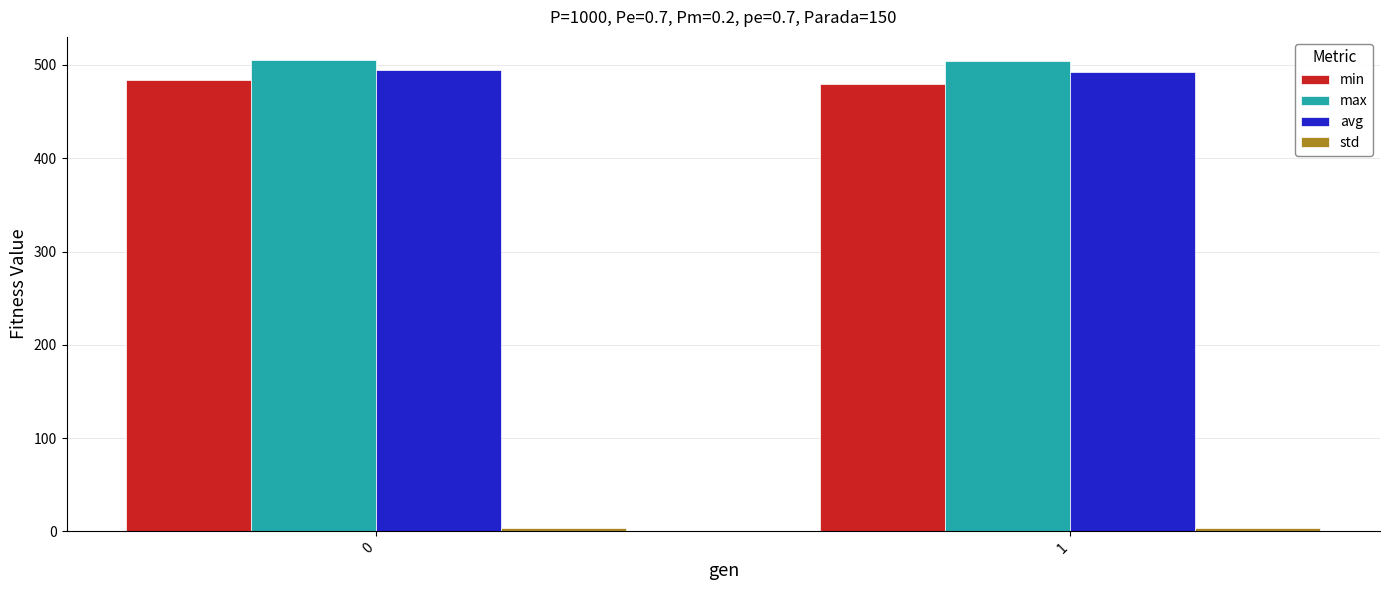

What is the highest value of the avg series?

494.4